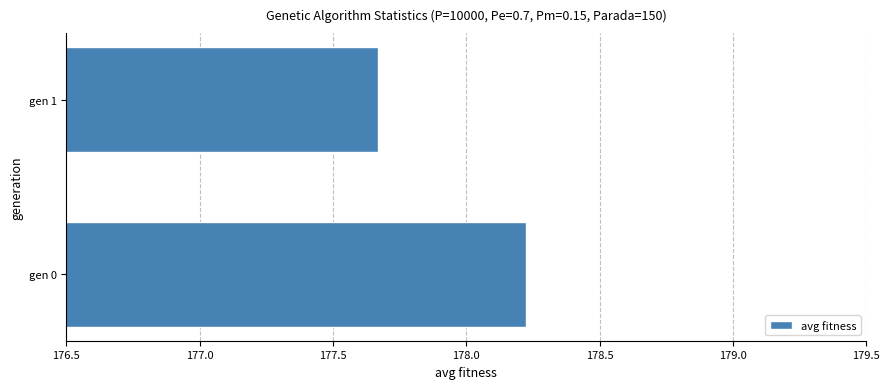

What is the difference between the maximum and minimum values?

0.6